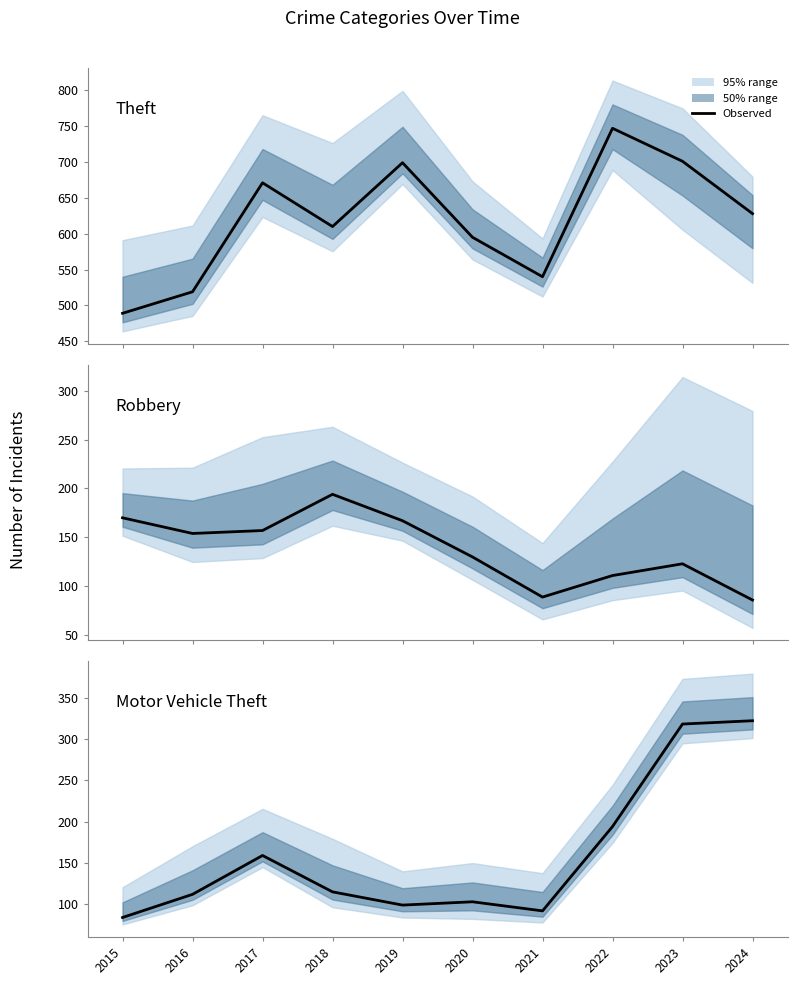

What is the sum of all Motor Vehicle Theft values?

1598